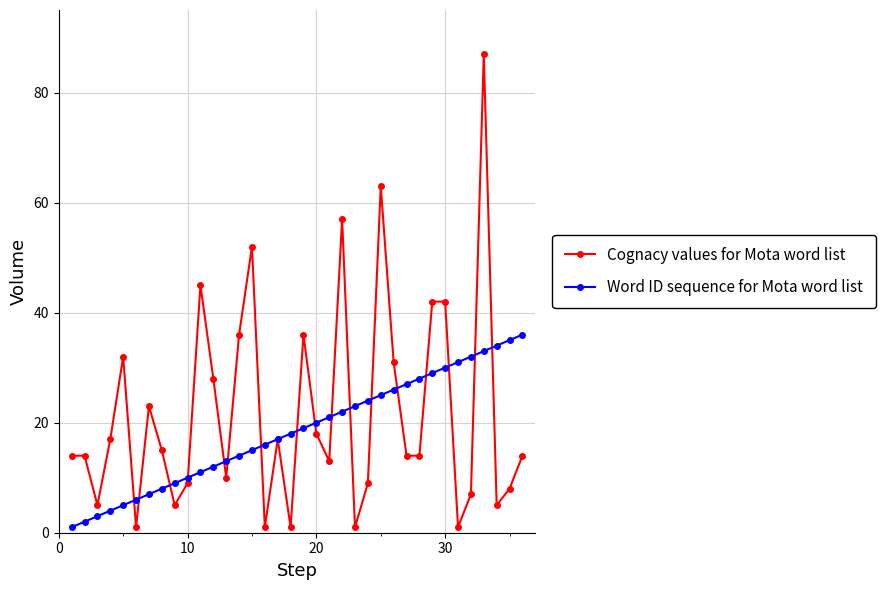

Which series has the widest spread of values?

Cognacy values for Mota word list